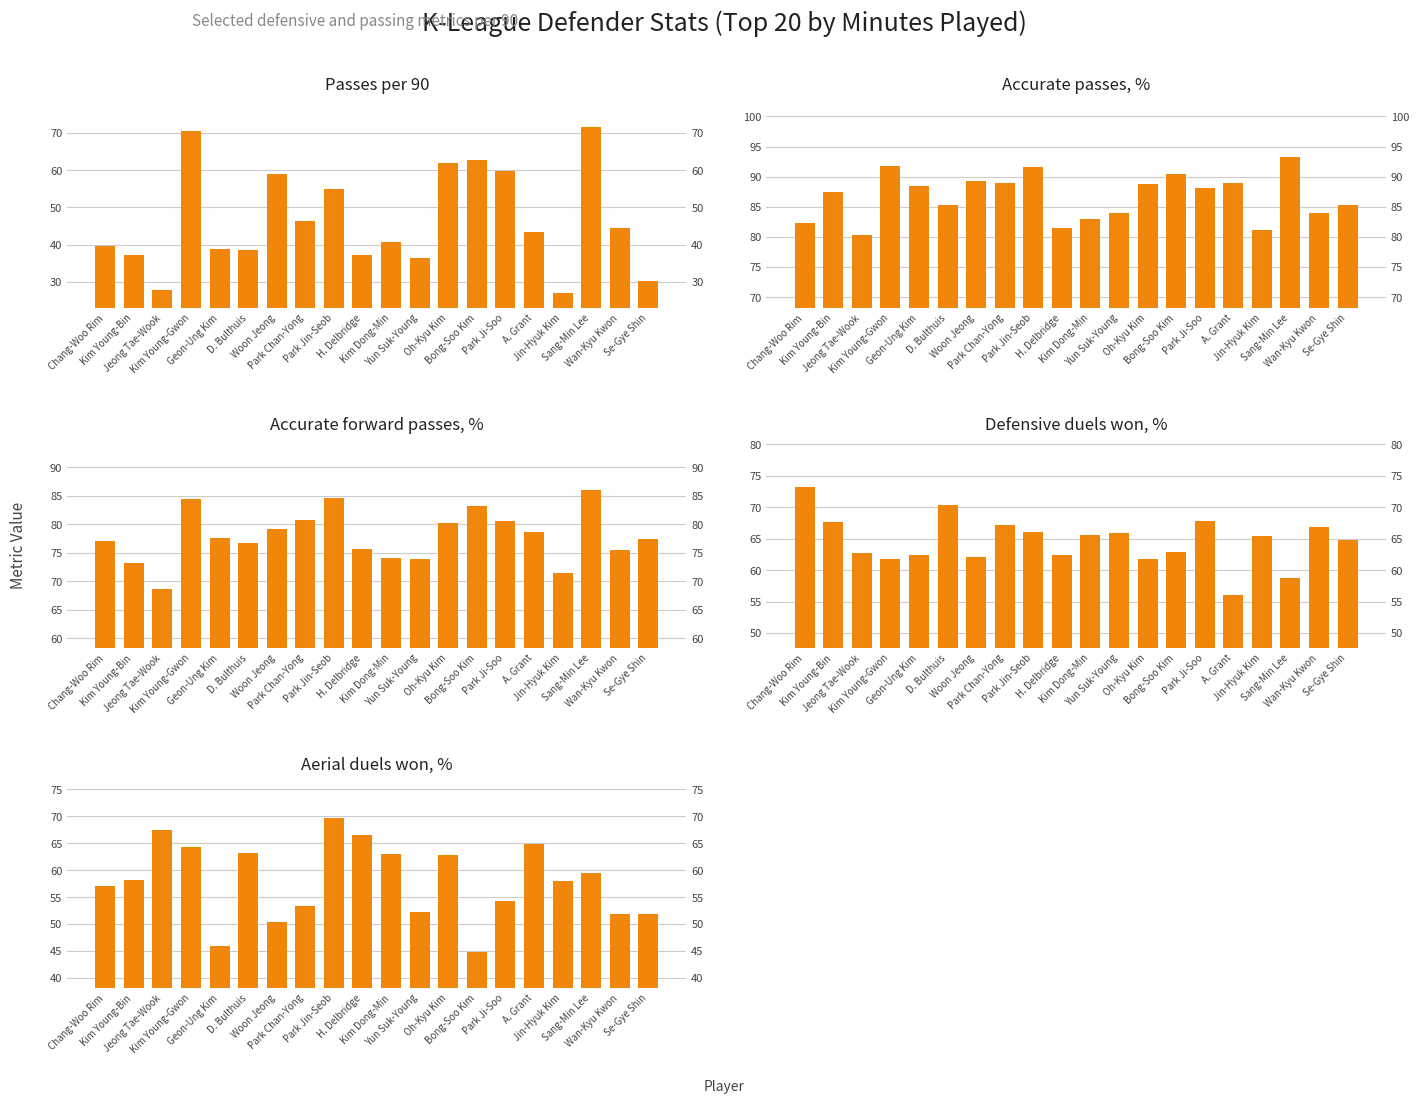

At which category is the sum across all series the highest?

Kim Young-Gwon